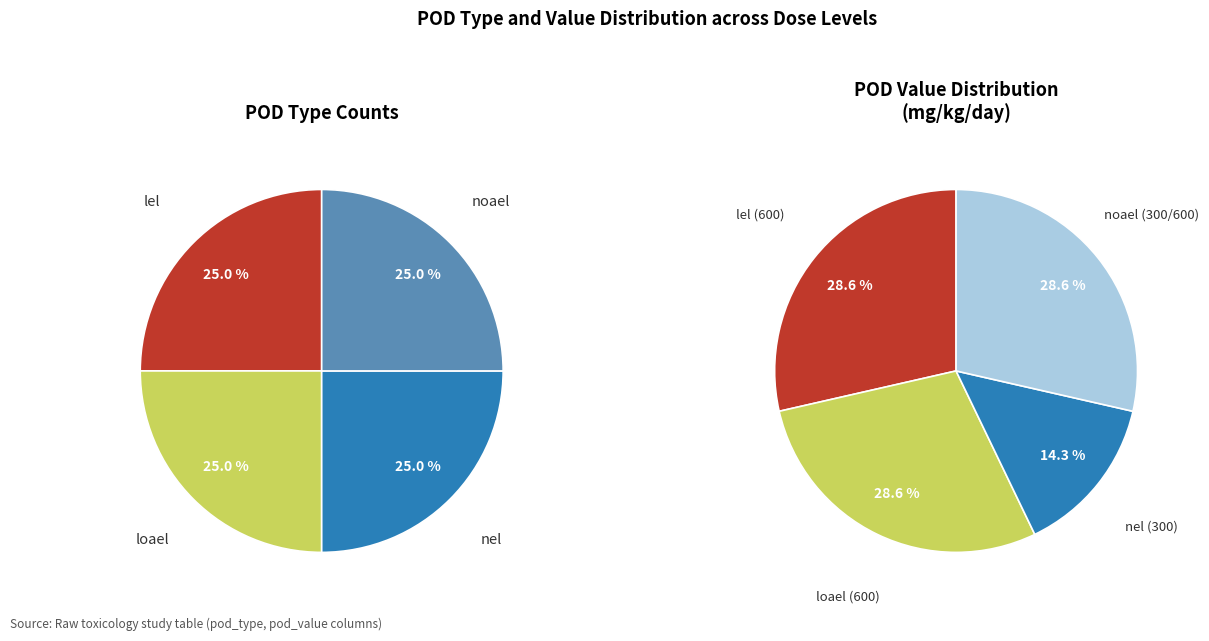

Is there a majority slice in this chart?

No